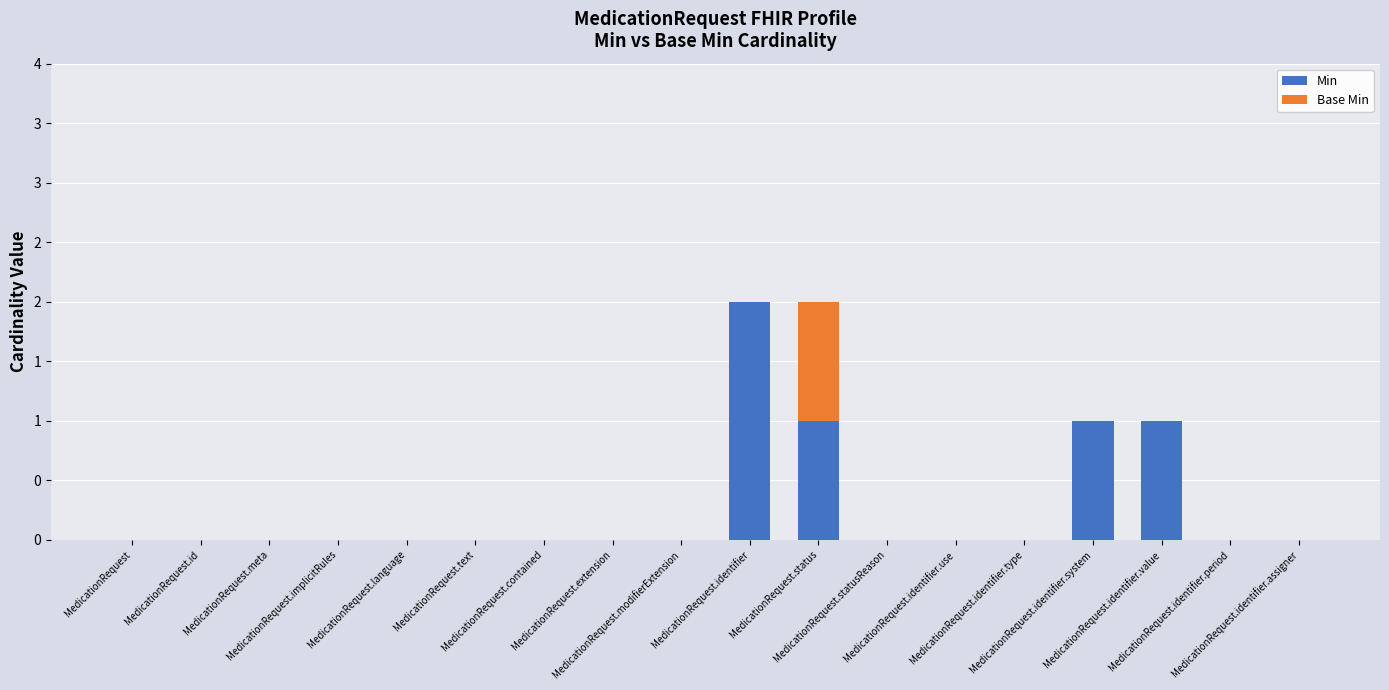

Which series has the widest spread of values?

Min